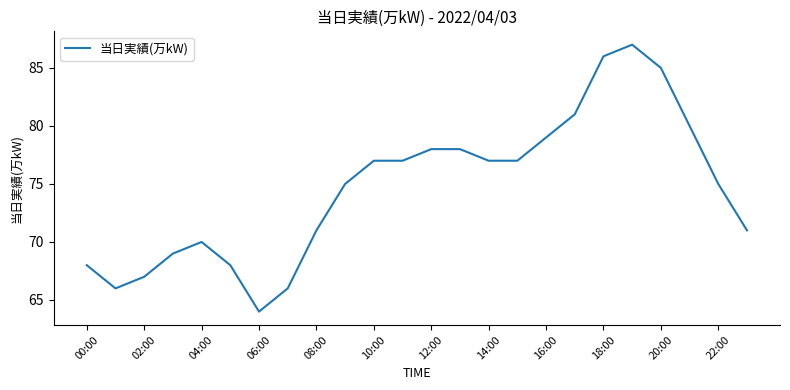

True or false: the data has more than 0 interior local peaks.

True